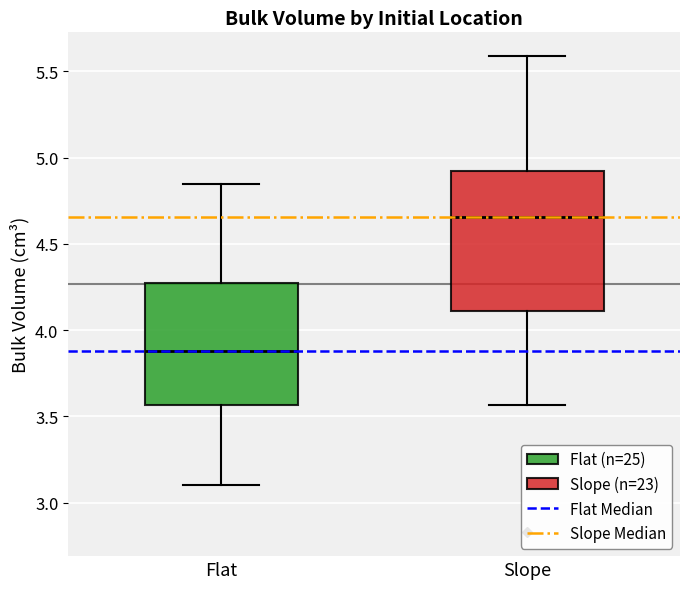

Reading left to right, read every box against the y-axis: the position of its median line, the range the box covers, and the ends of its whiskers. The values are not printed on the chart, so give them approximately, as read against the axis.

Flat: median 3.90, box 3.55 to 4.25, whiskers 3.10 to 4.85
Slope: median 4.65, box 4.10 to 4.90, whiskers 3.55 to 5.60